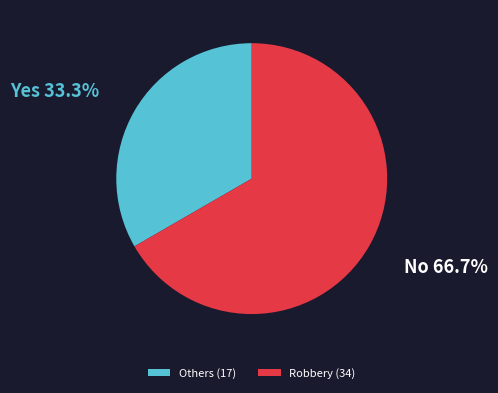

Which slice is the largest?

Robbery